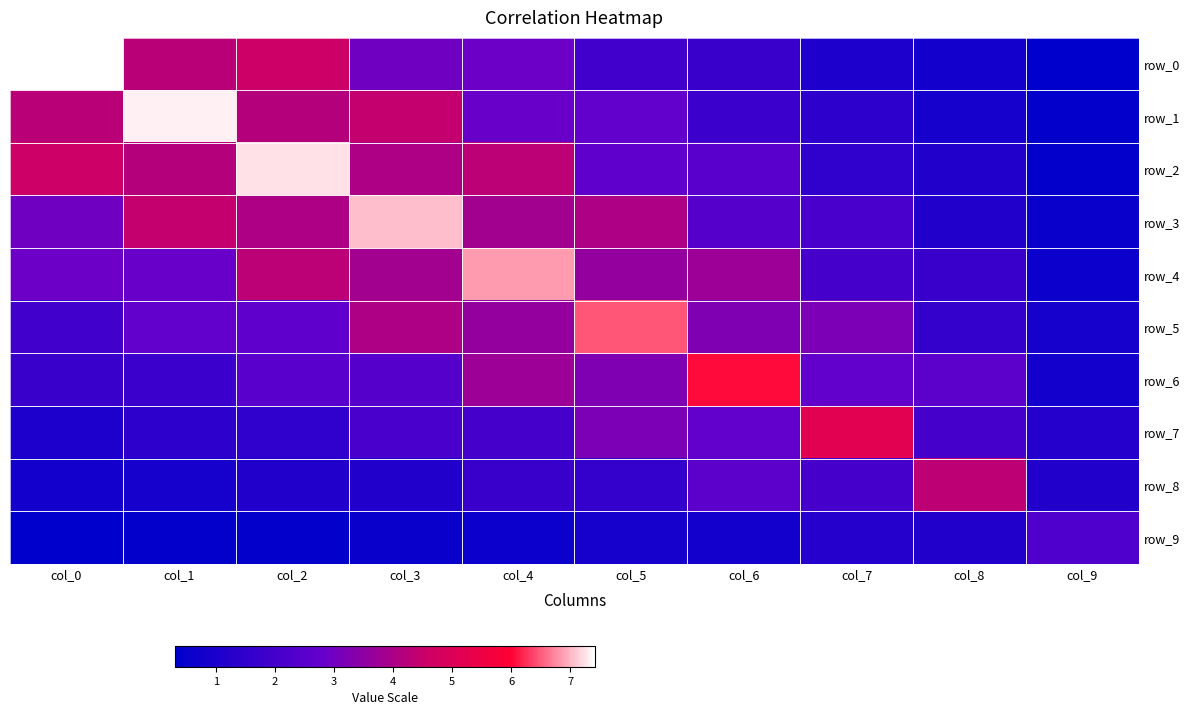

At how many categories does at least one series exceed 1?

10